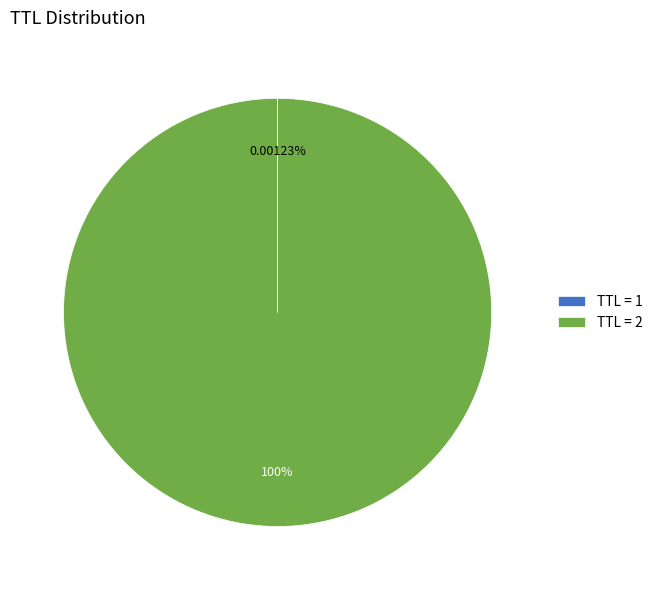

Does TTL = 2 represent more than half of the total?

Yes